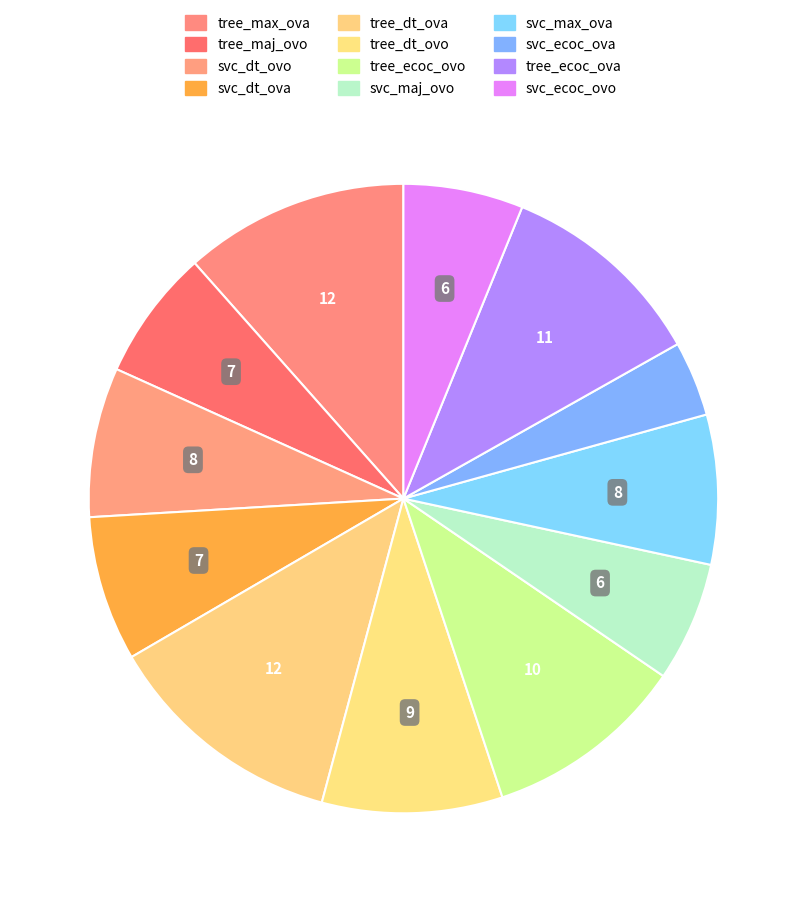

To the nearest percent, what is the average slice percentage?

8%